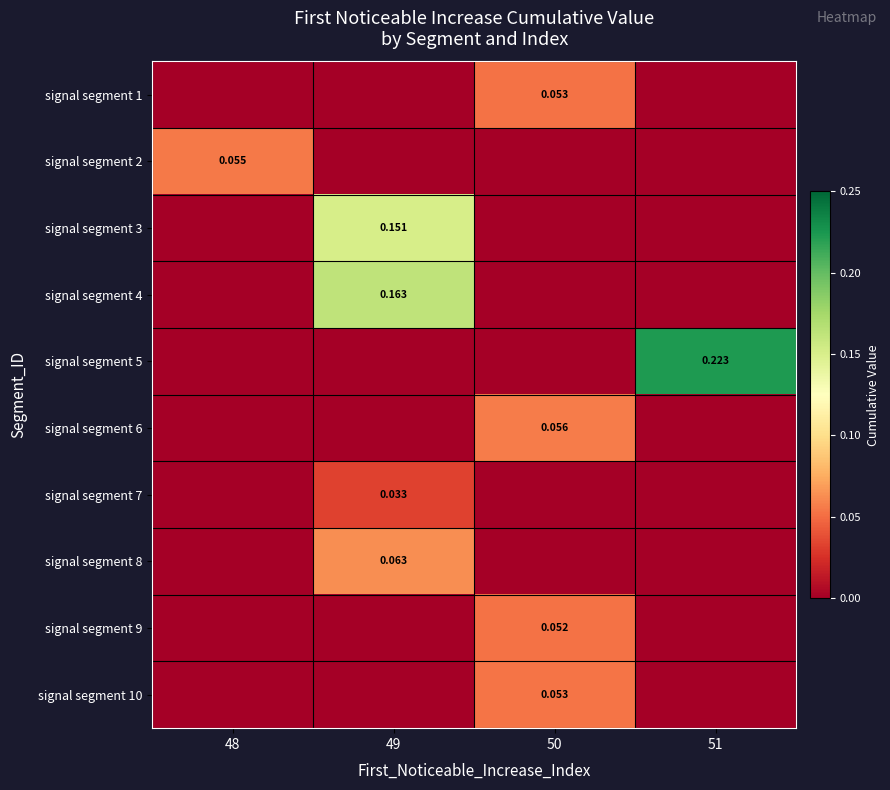

The value of signal segment 3 at 48 is 0.0. True or false?

True